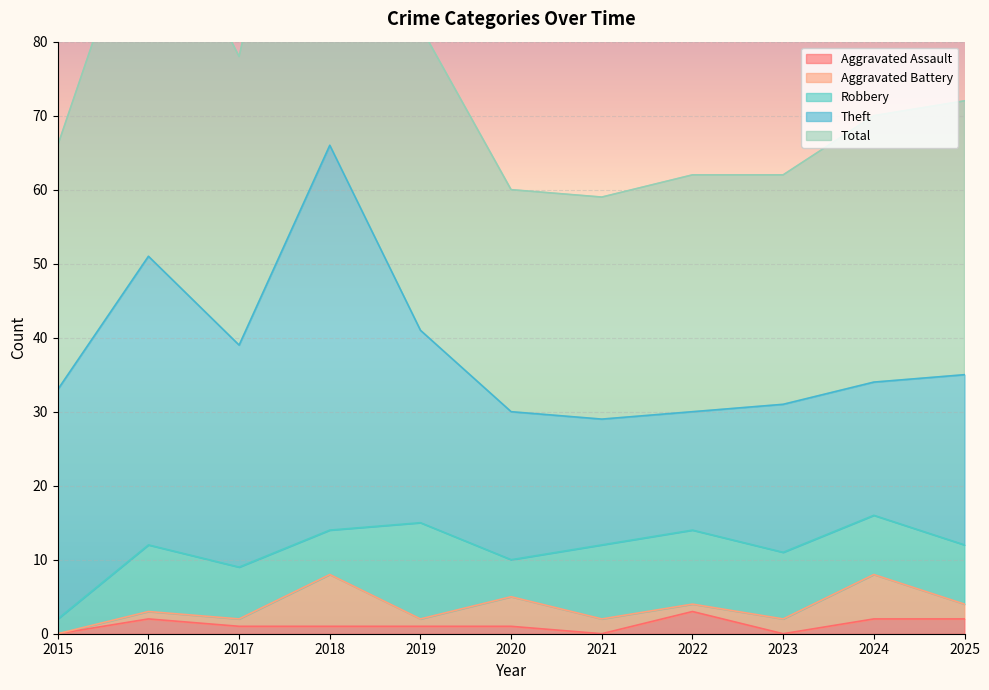

The value of Aggravated Battery at 2022 is 1. True or false?

True